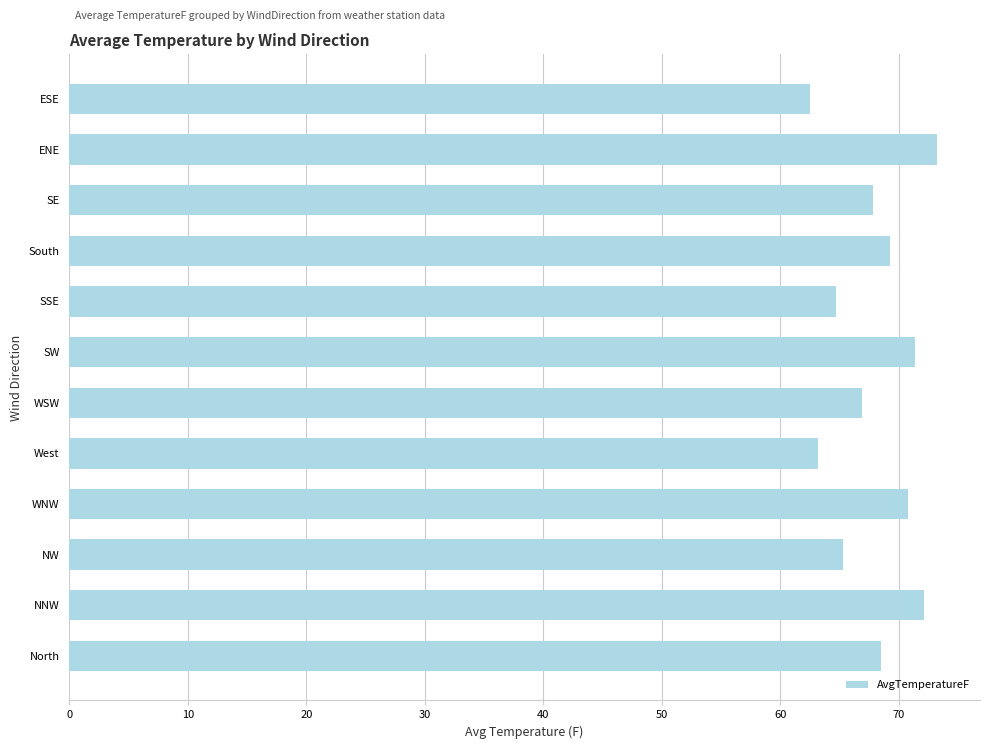

What is the minimum value shown in the chart?

62.5